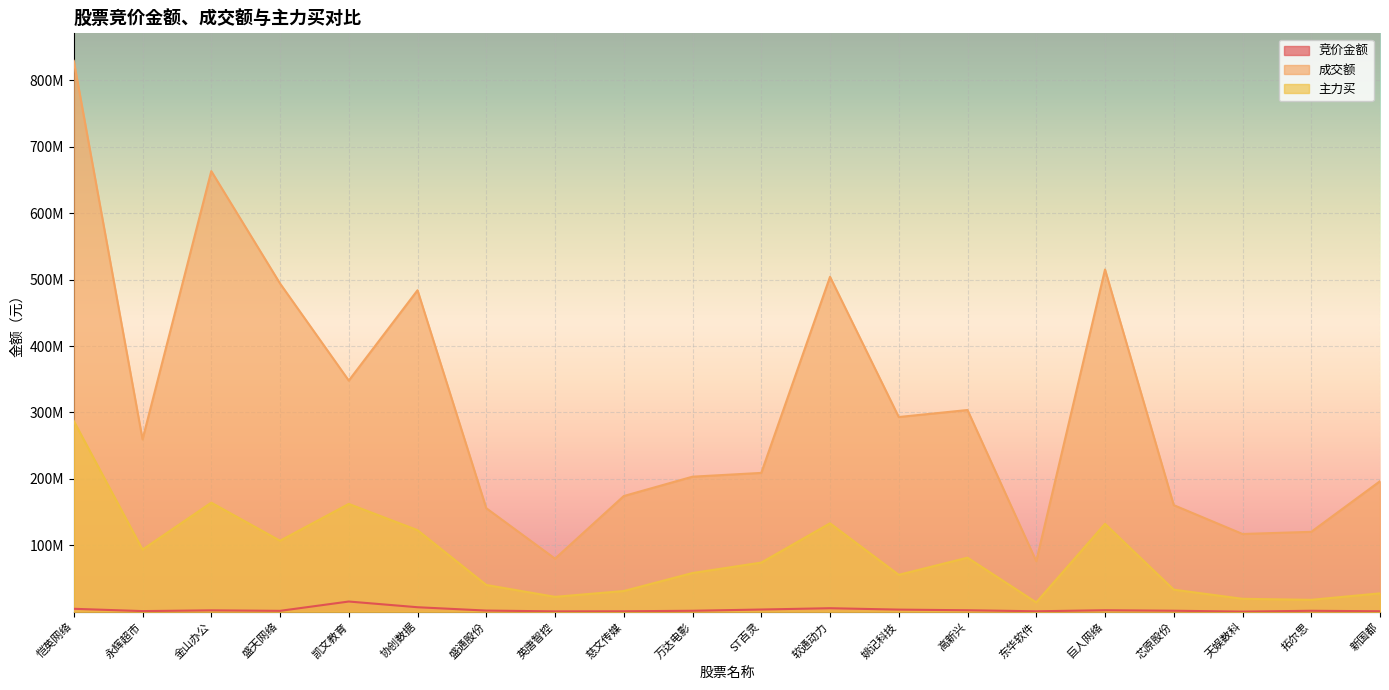

Where is the first local maximum for 主力买?

金山办公